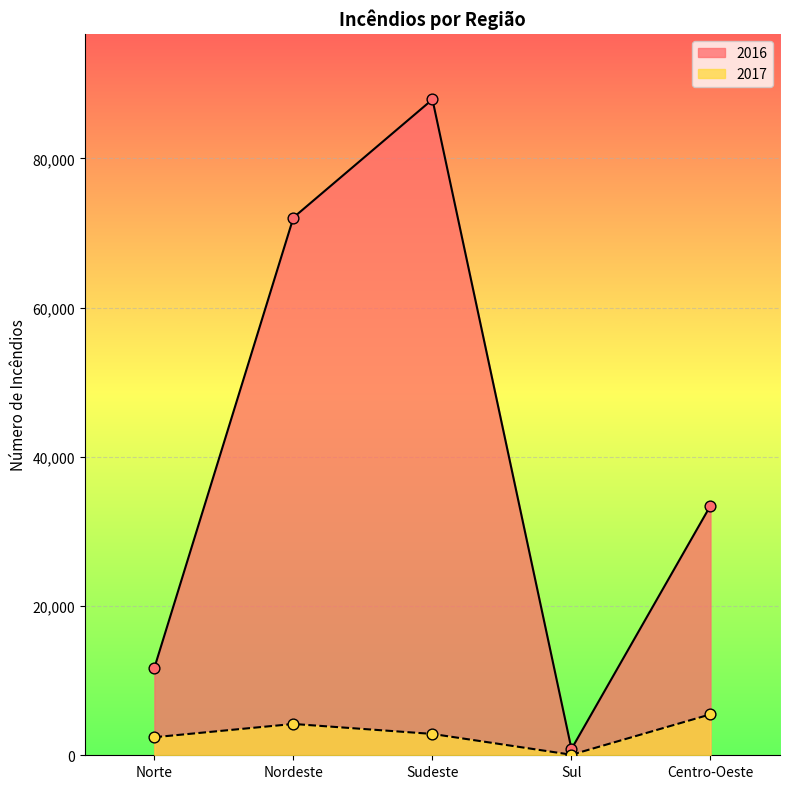

Which series contains the lowest Y value?

2017